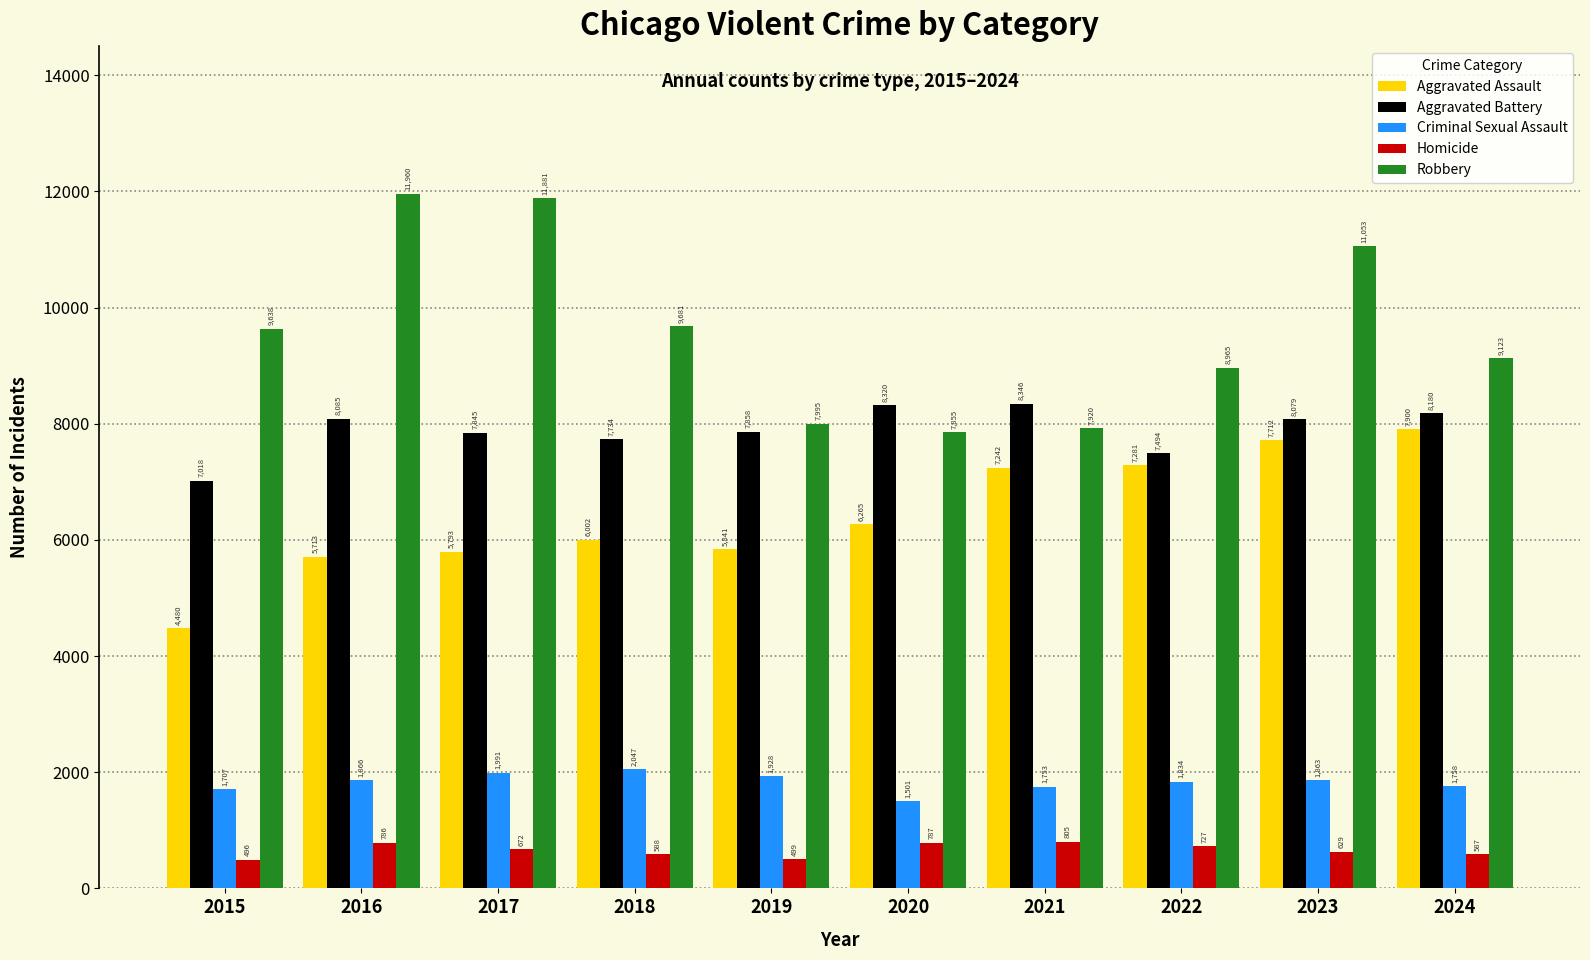

How many bars are there in each group?

5